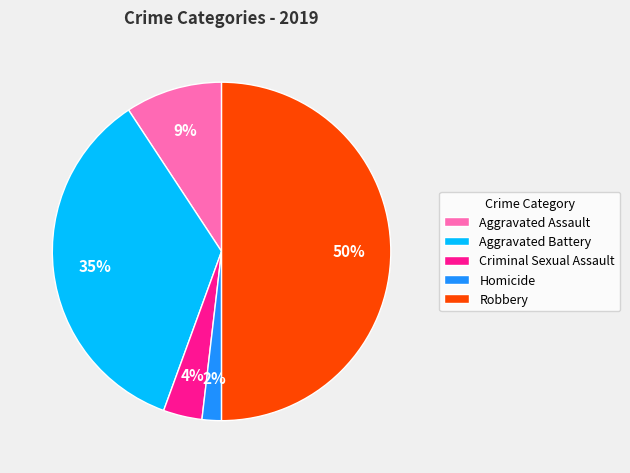

Count the number of slices in the pie.

5